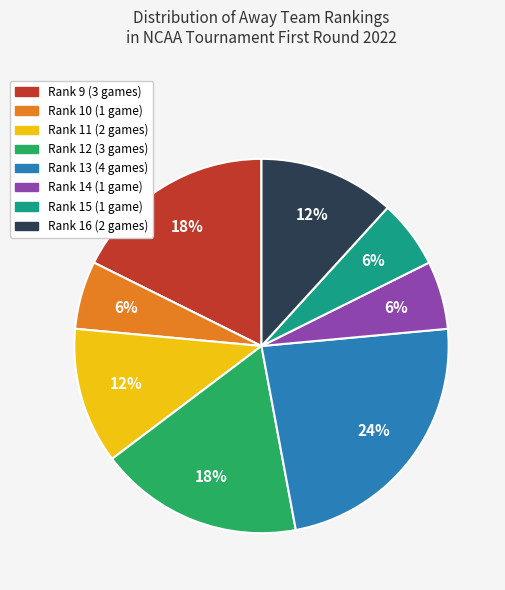

The Rank 10 slice represents 15% of the pie. True or false?

False